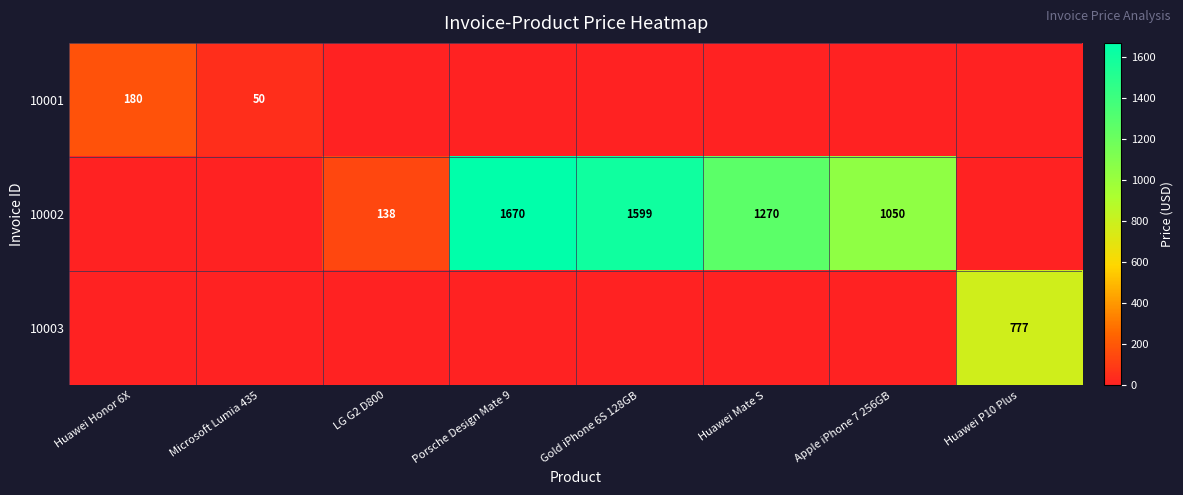

How many data points does each series have?

8